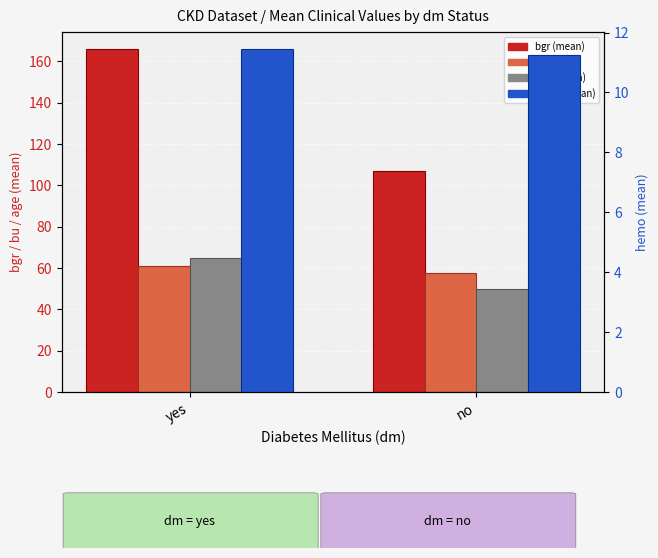

How many bars are there in each group?

4